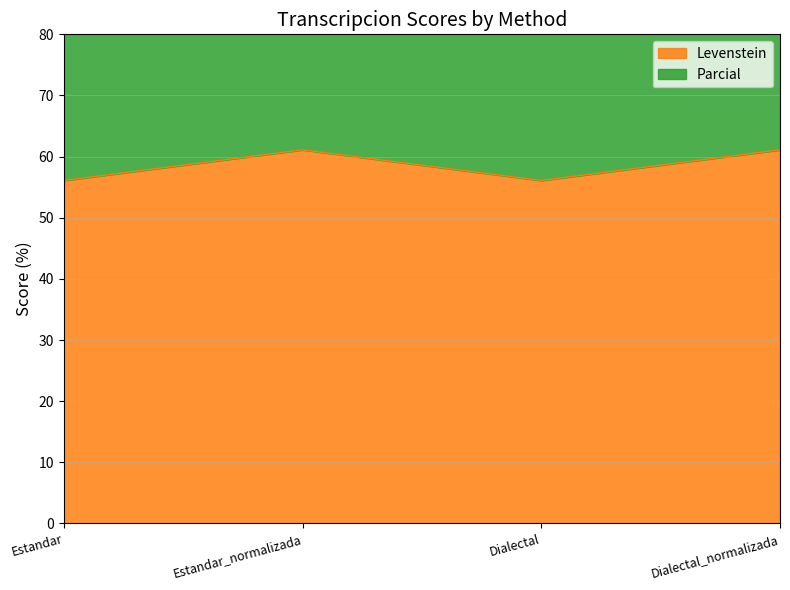

Reading right to left, extract all data points from this chart.

Levenstein: Dialectal_normalizada=61.1	Dialectal=56.1	Estandar_normalizada=61.1	Estandar=56.1
Parcial: Dialectal_normalizada=130.0	Dialectal=119.6	Estandar_normalizada=130.0	Estandar=119.6